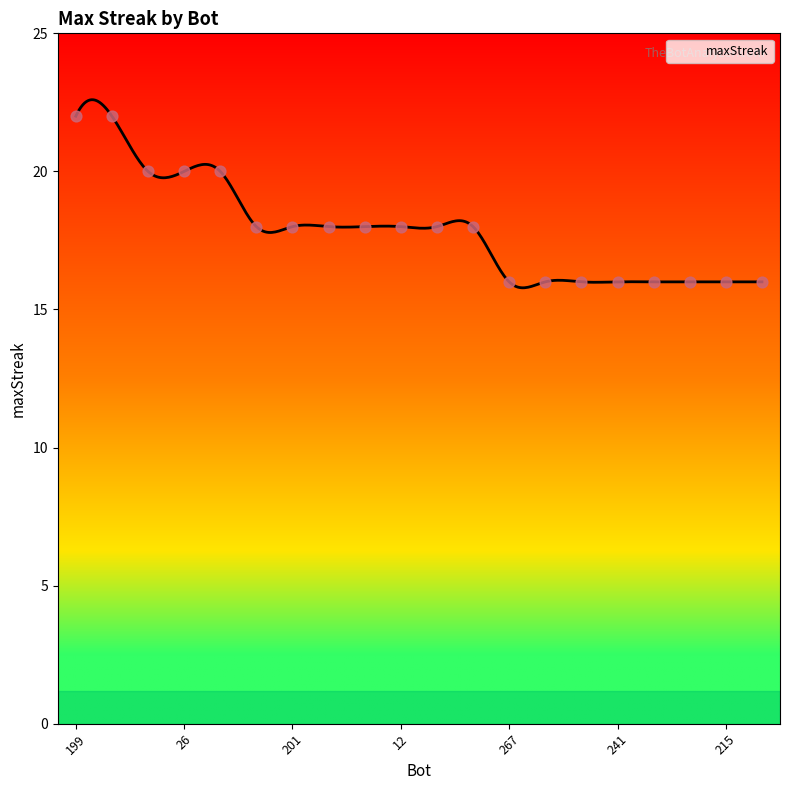

What is the change in value from 5 to 227?

-2